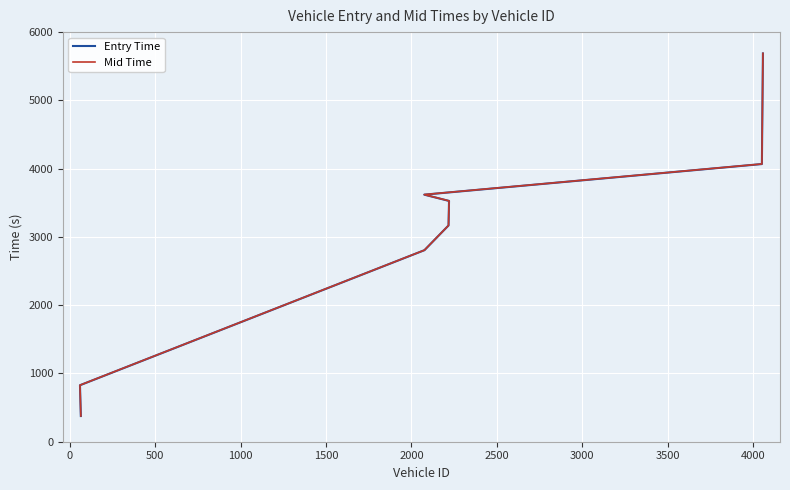

How many values in the Entry Time series exceed 3527?

4